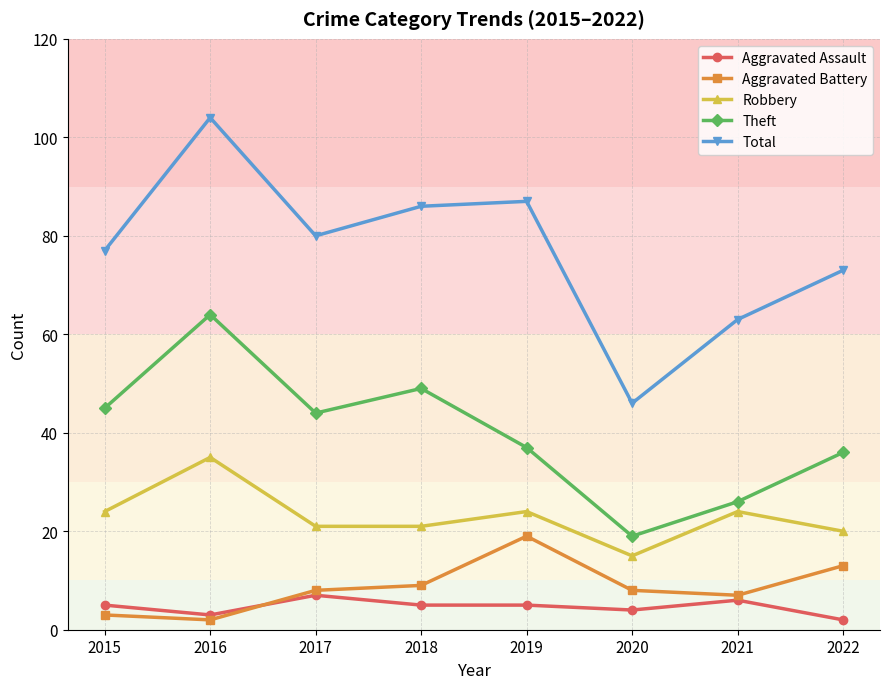

How many lines are shown in the chart?

5